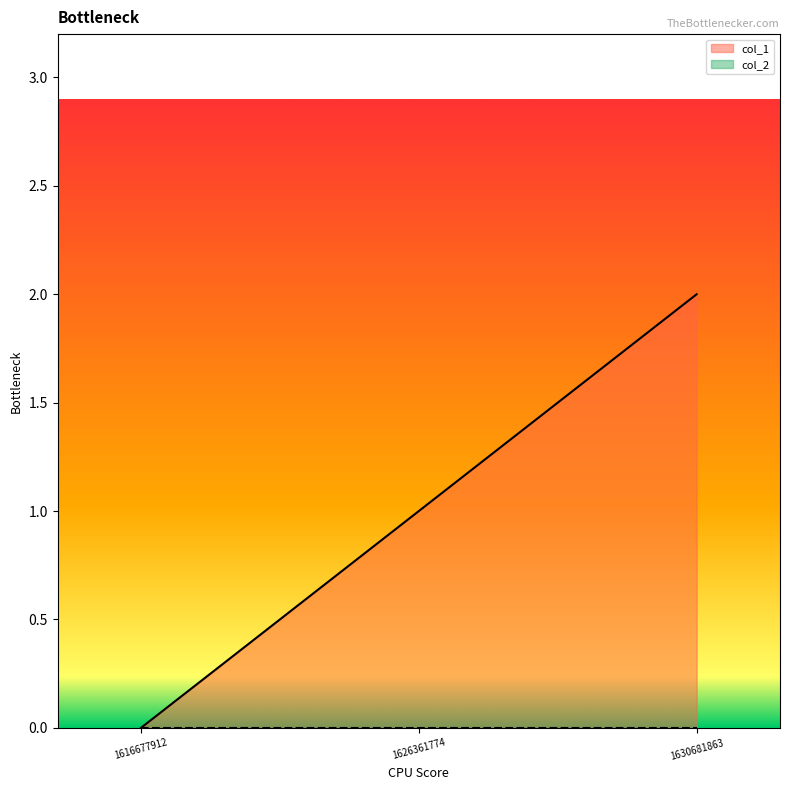

Reading left to right, what are all the values shown in this chart?

1616677912=0	1626361774=1	1630681863=2